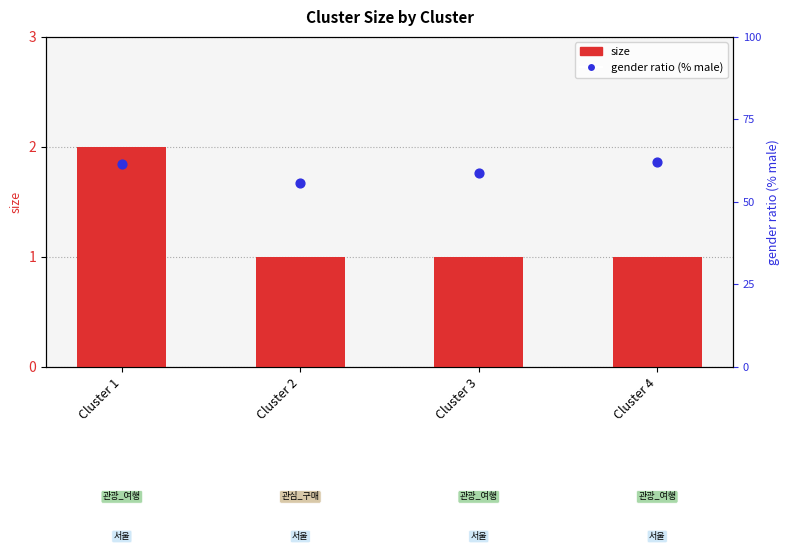

What are all the series names shown in the legend?

size, gender ratio (% male)